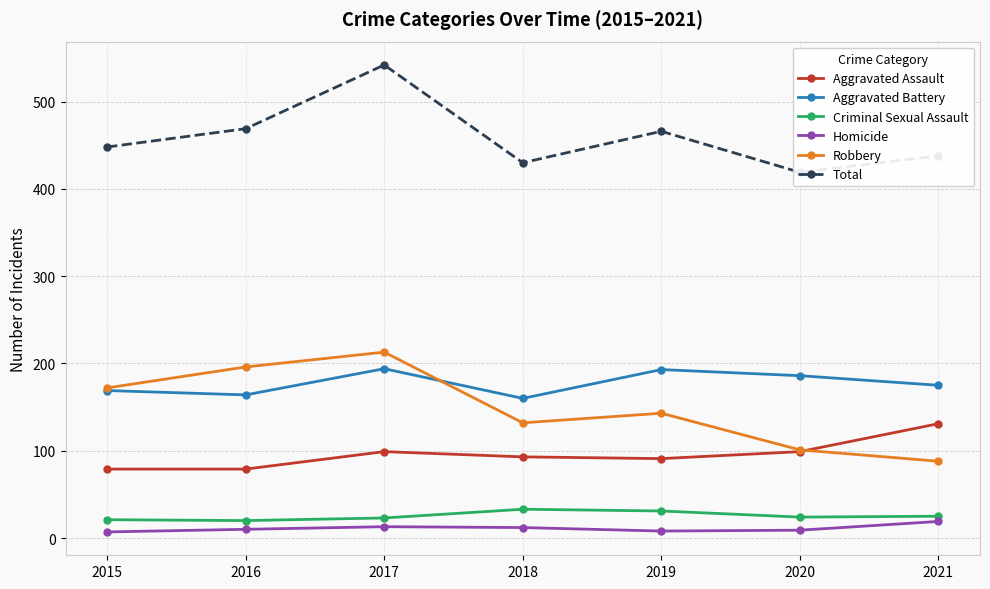

The value of Homicide at 2017 is 21. True or false?

False